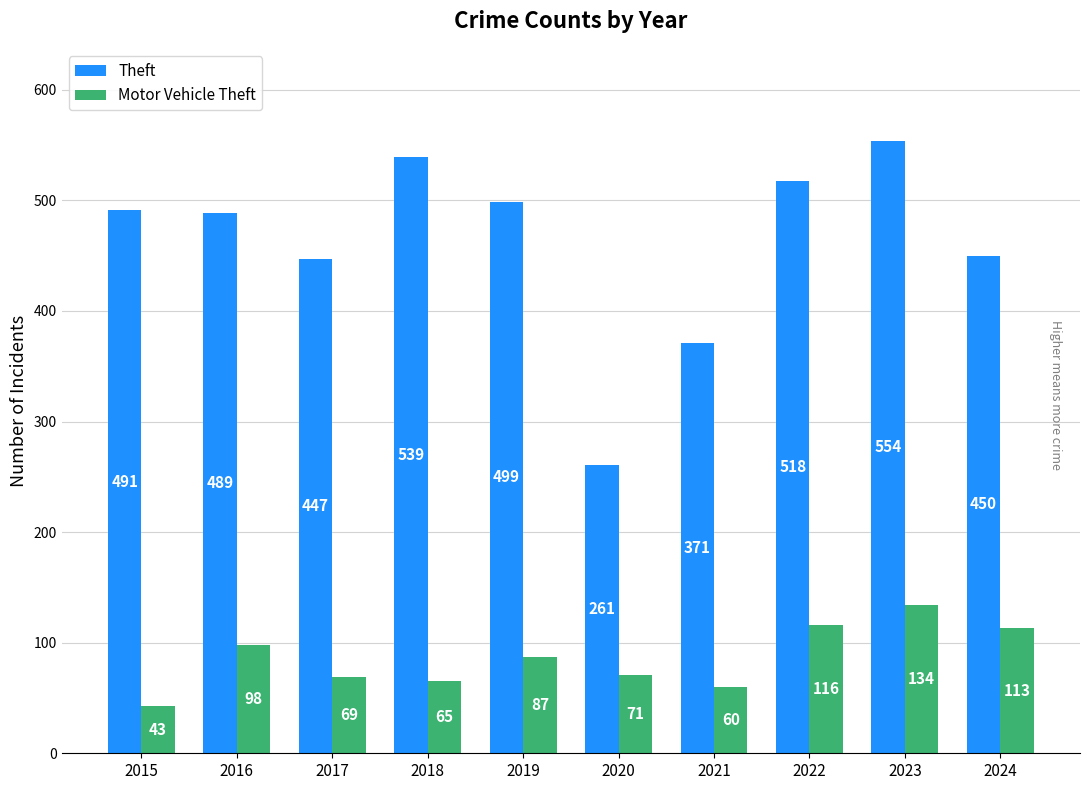

Reading left to right, extract all data points from this chart.

Theft: 2015=491	2016=489	2017=447	2018=539	2019=499	2020=261	2021=371	2022=518	2023=554	2024=450
Motor Vehicle Theft: 2015=43	2016=98	2017=69	2018=65	2019=87	2020=71	2021=60	2022=116	2023=134	2024=113